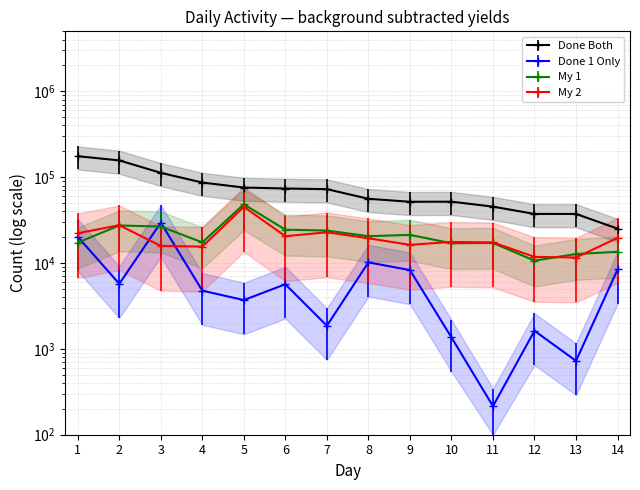

Does the chart display data point markers on the line(s)?

Yes